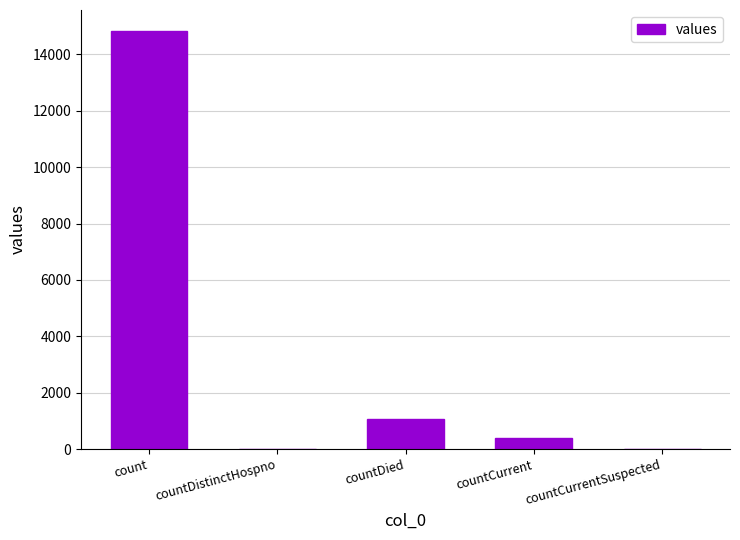

Where is the data nearest to the value 7416?

countDied